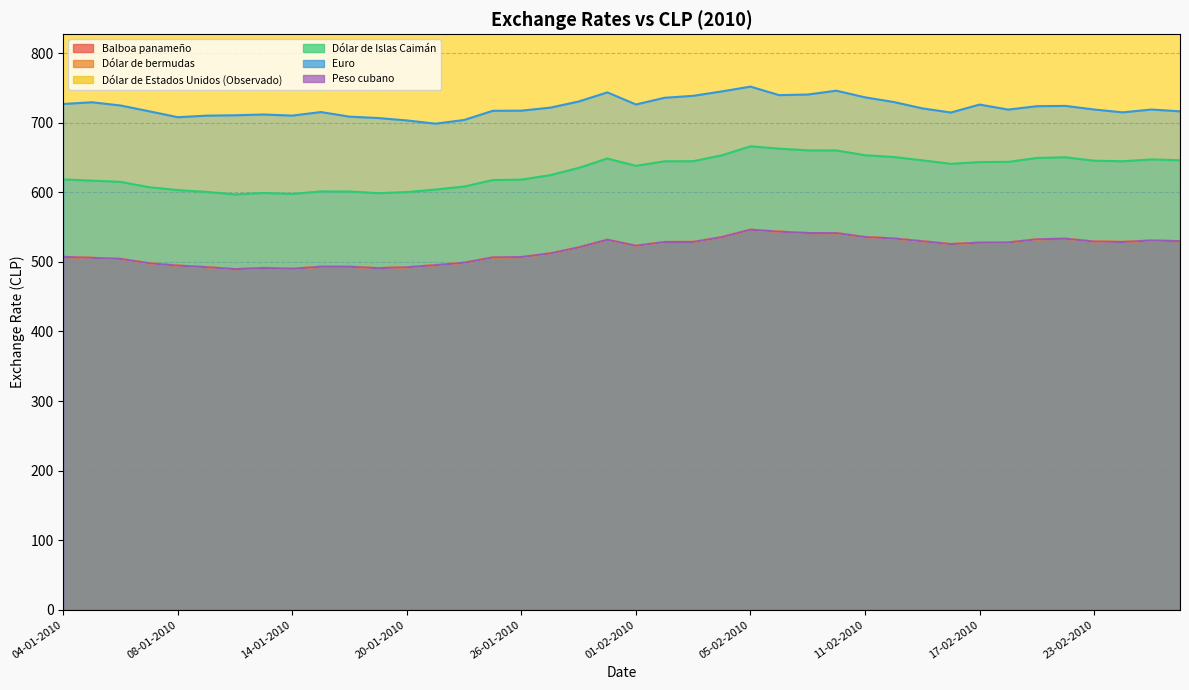

Which series has the largest range (max minus min)?

Dólar de Islas Caimán